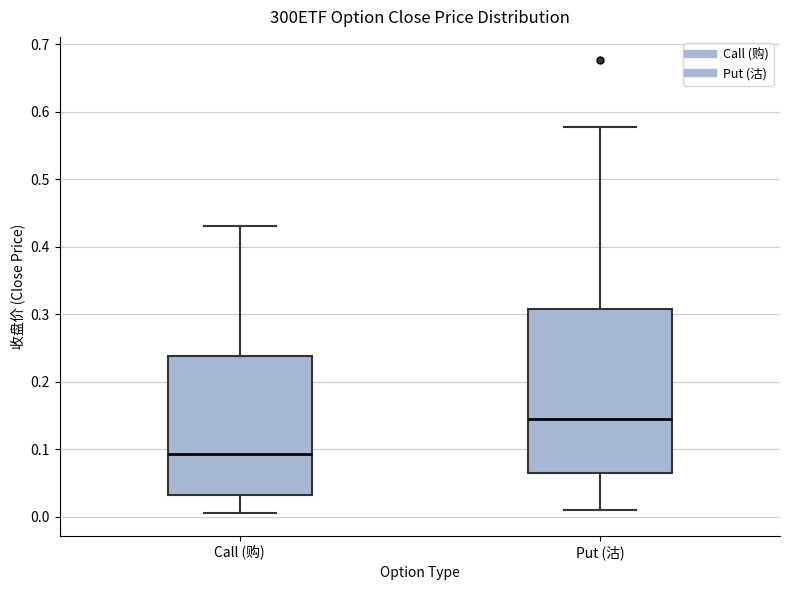

Where is the upper edge of the box for Put (沽) on the y-axis? The values are not printed on the chart, so give them approximately, as read against the axis.

0.31